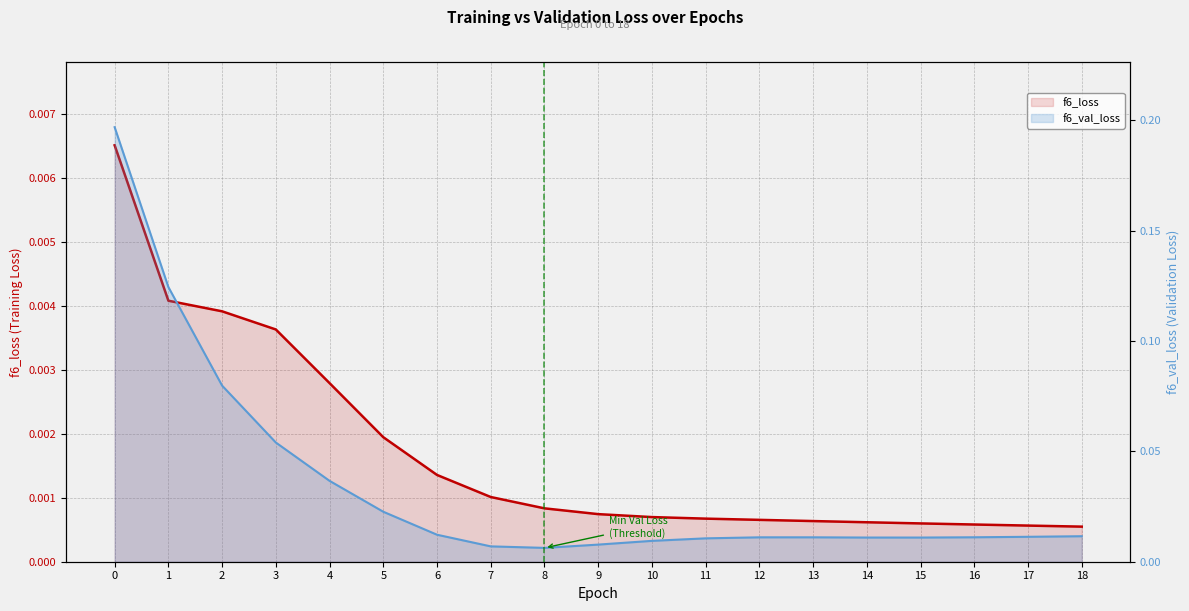

Does the chart display data point markers on the line(s)?

No